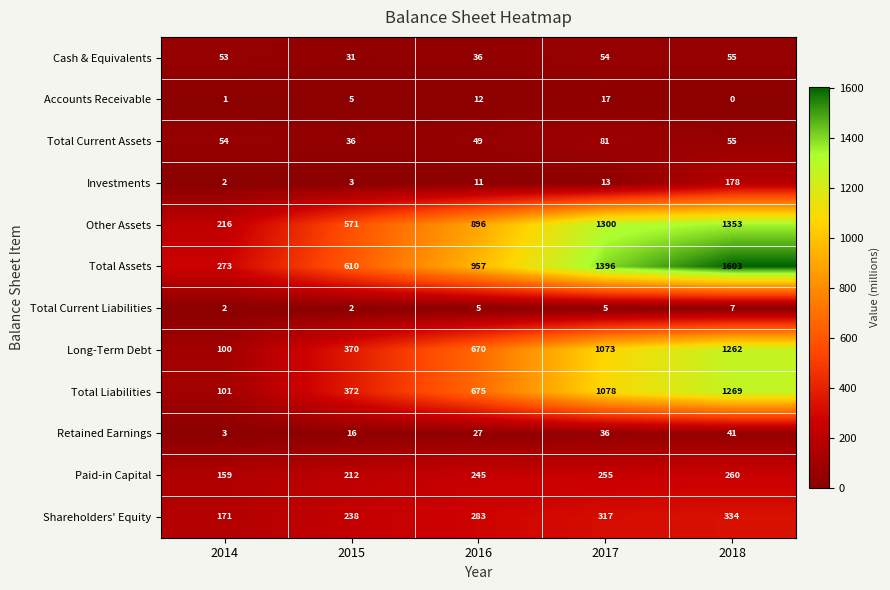

List the series in order of their peak value, highest first.

Total Assets, Other Assets, Total Liabilities, Long-Term Debt, Shareholders' Equity, Paid-in Capital, Investments, Total Current Assets, Cash & Equivalents, Retained Earnings, Accounts Receivable, Total Current Liabilities